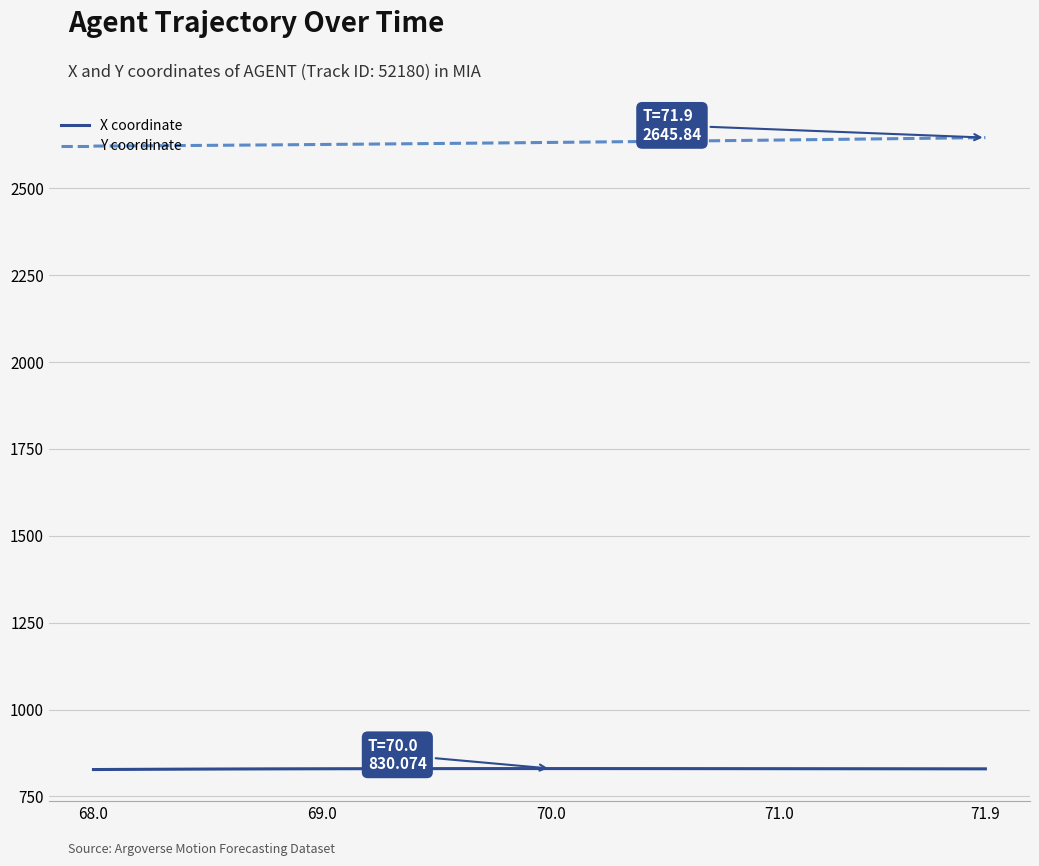

List the series in order of their peak value, highest first.

Y coordinate, X coordinate